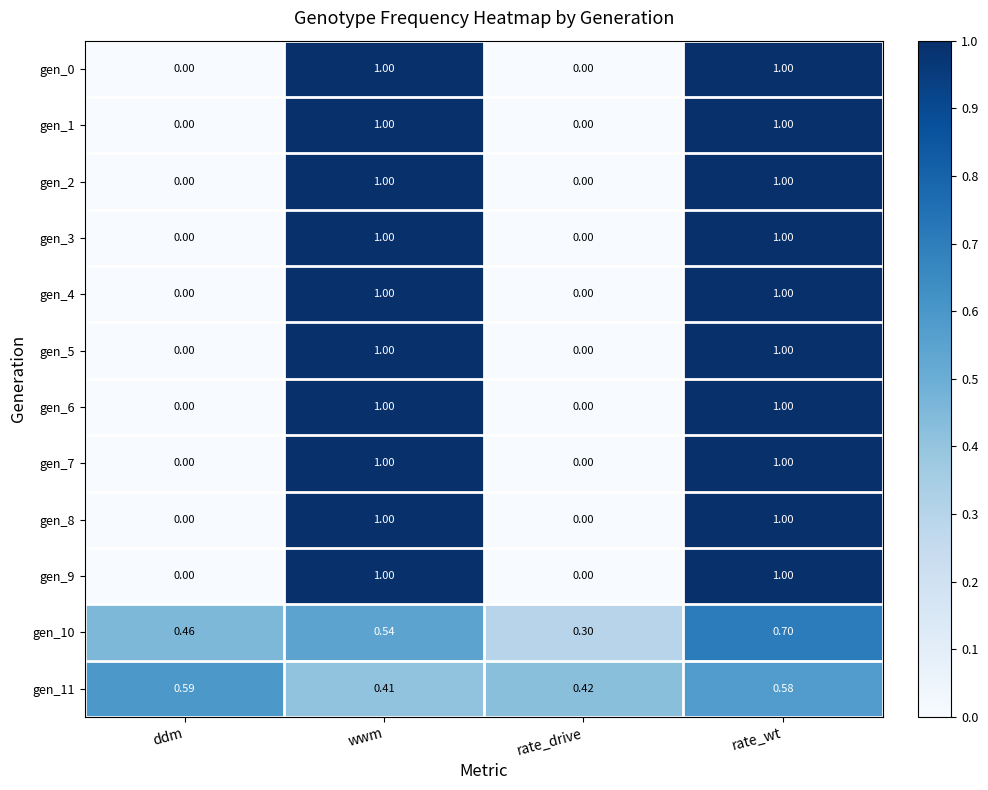

How many distinct data groups are displayed?

12